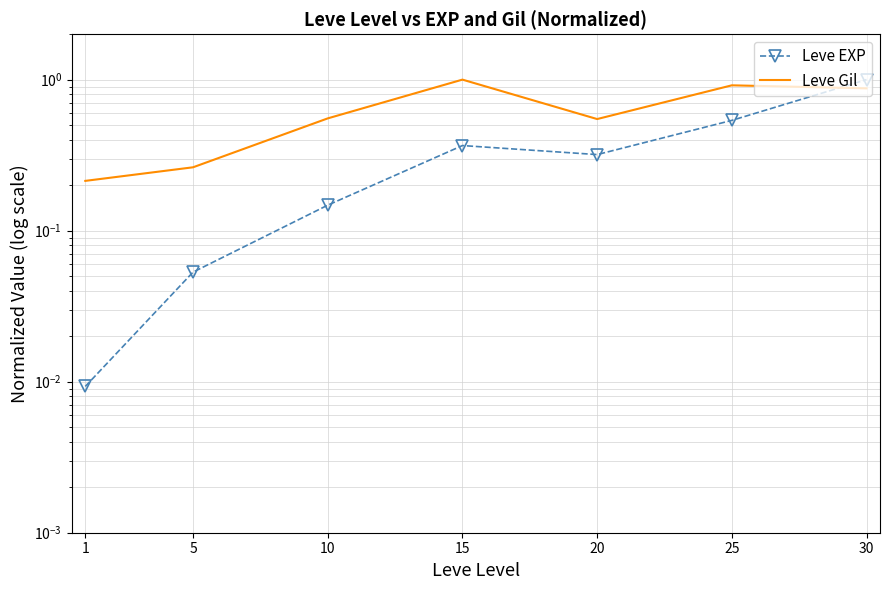

What is the average value of the Leve EXP series?

0.3